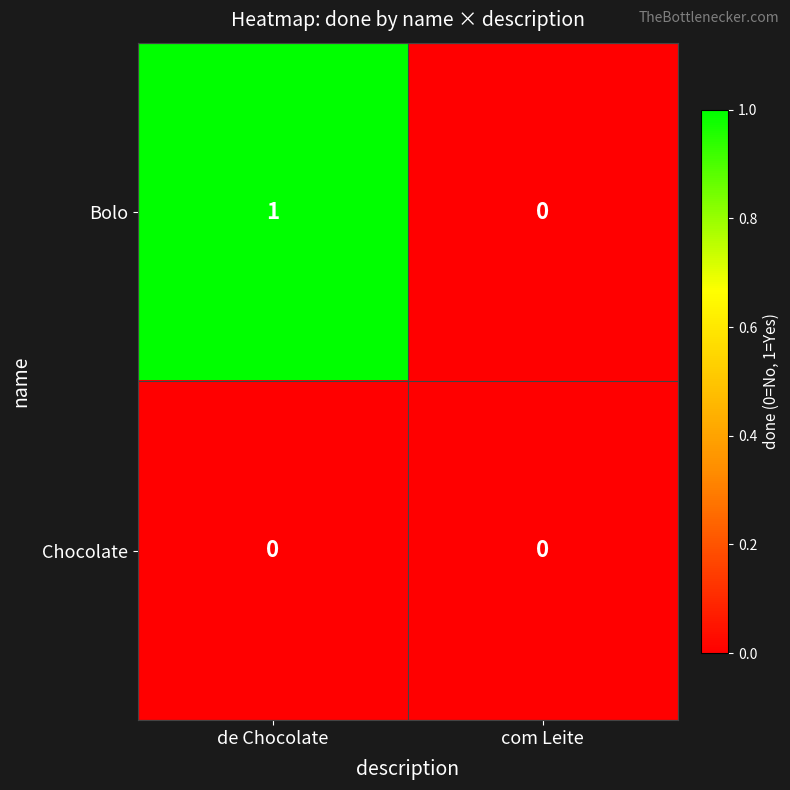

Reading left to right, list all the values displayed in this chart.

Bolo: 1	0
Chocolate: 0	0